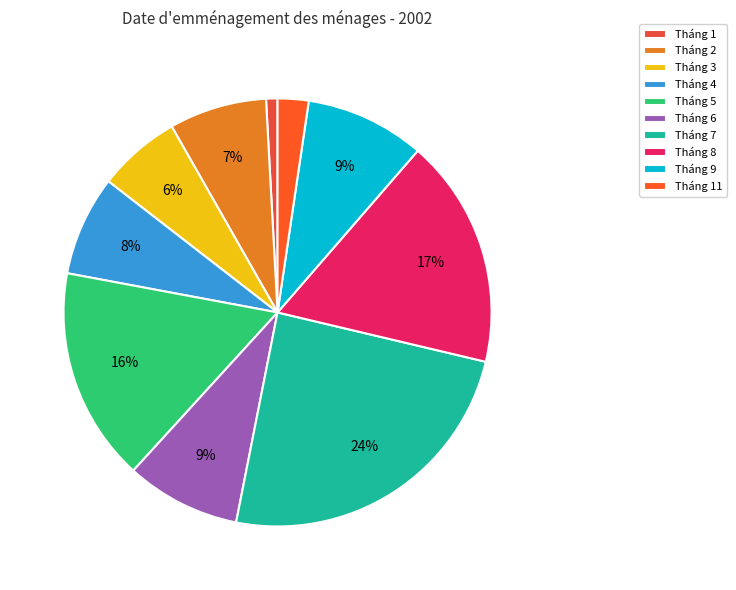

How many slices are in this pie chart?

10